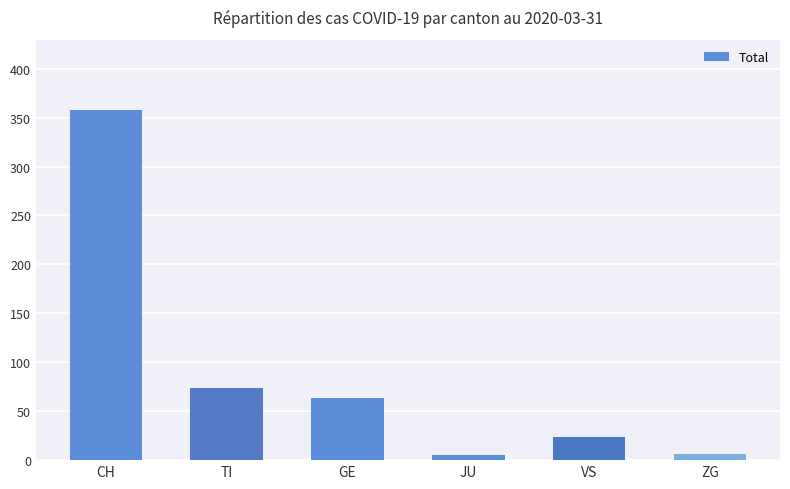

What is the label of the 1st bar from the right?

ZG